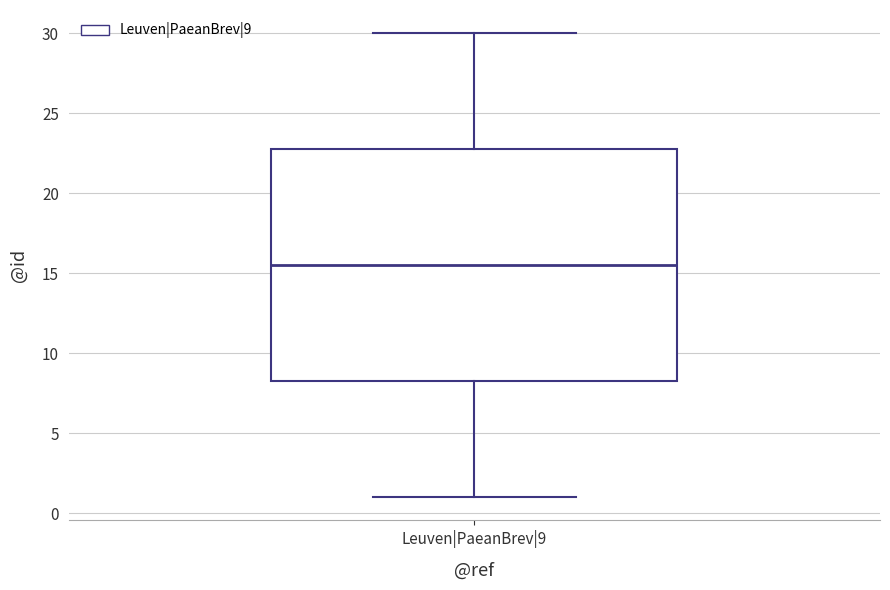

Read this box plot against the y-axis: the position of the median line, the range covered by the box, and the ends of both whiskers. The values are not printed on the chart, so give them approximately, as read against the axis.

median 15.5, box 8.5 to 23.0, whiskers 1.0 to 30.0